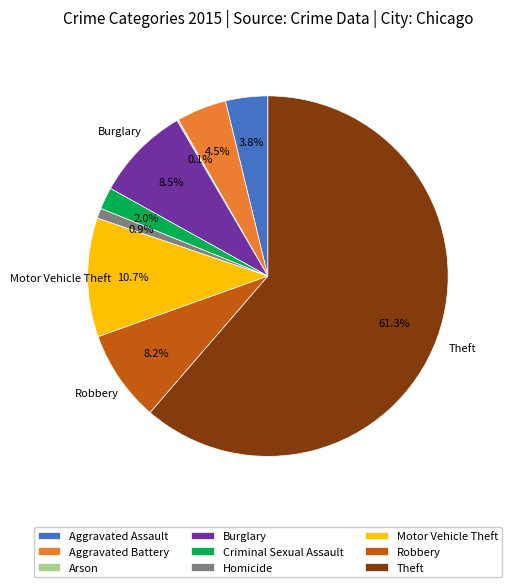

Which slice is the largest?

Theft